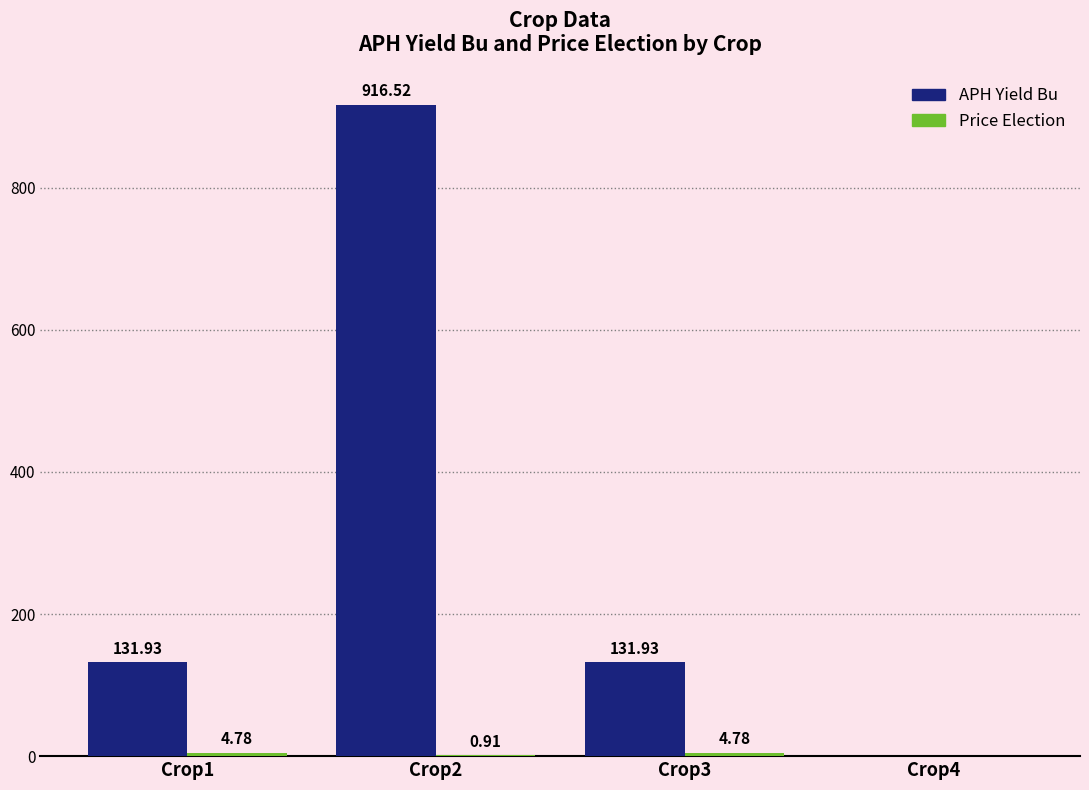

At which category is the sum across all series the highest?

Crop2